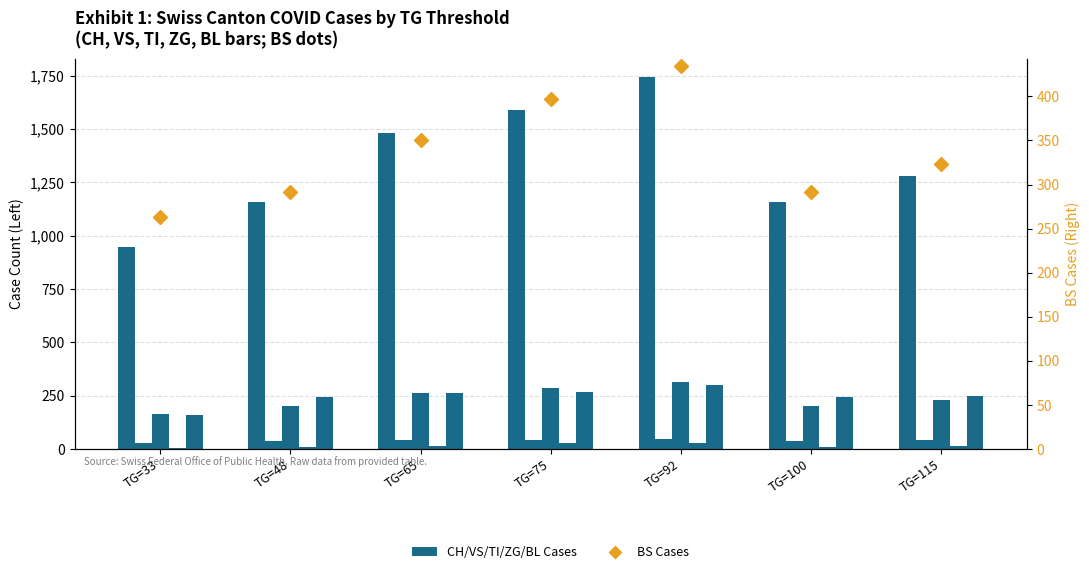

Rank the series by their maximum value, from highest to lowest.

CH, BS (secondary), TI, BL, VS, ZG